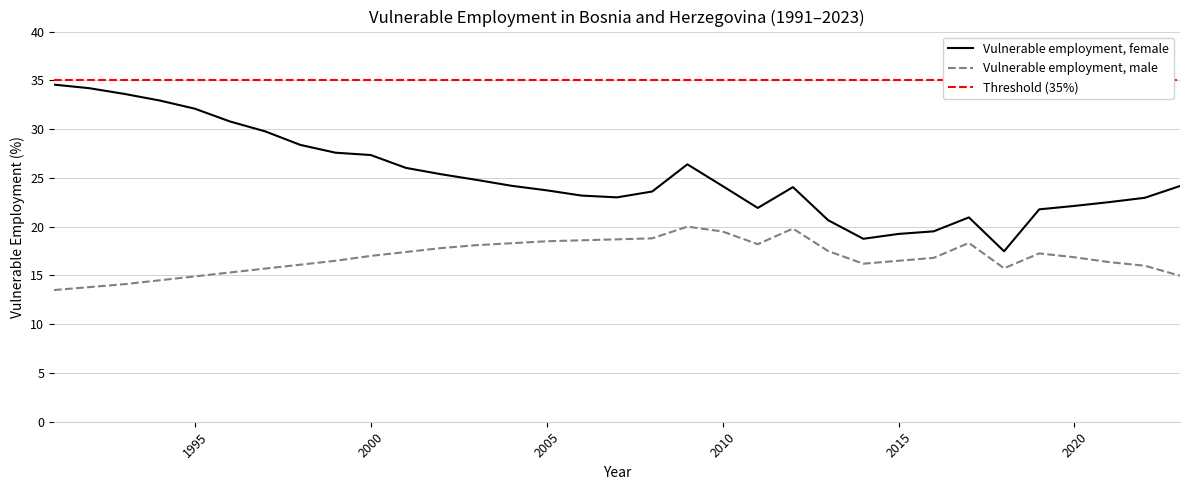

Reading left to right, transcribe all the data shown in this chart.

34.6	34.2	33.6	32.9	32.1	30.8	29.8	28.4	27.6	27.3	26.0	25.4	24.8	24.2	23.7	23.2	23.0	23.6	26.4	24.2	21.9	24.1	20.7	18.8	19.3	19.5	20.9	17.5	21.8	22.1	22.5	23.0	24.2